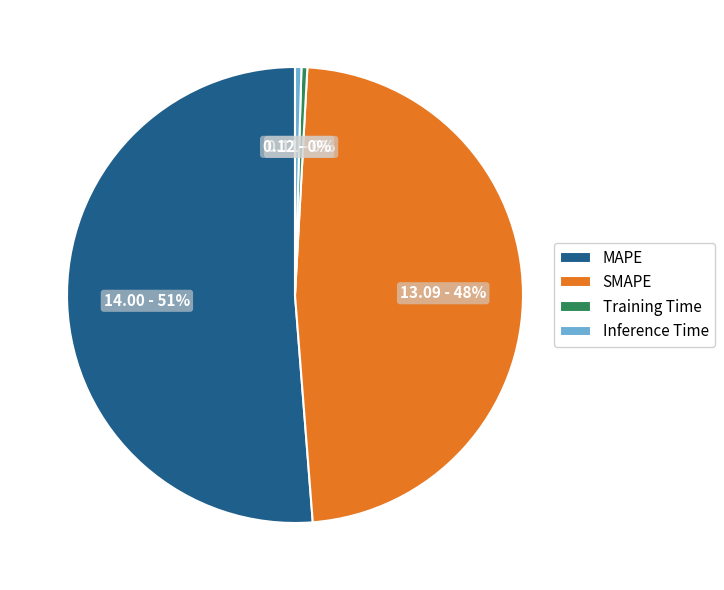

To the nearest percent, what is the average slice percentage?

25%